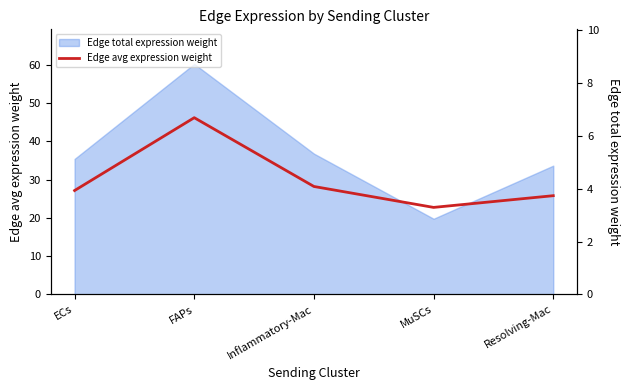

List the labels in order of value, largest first.

FAPs, Inflammatory-Mac, ECs, Resolving-Mac, MuSCs